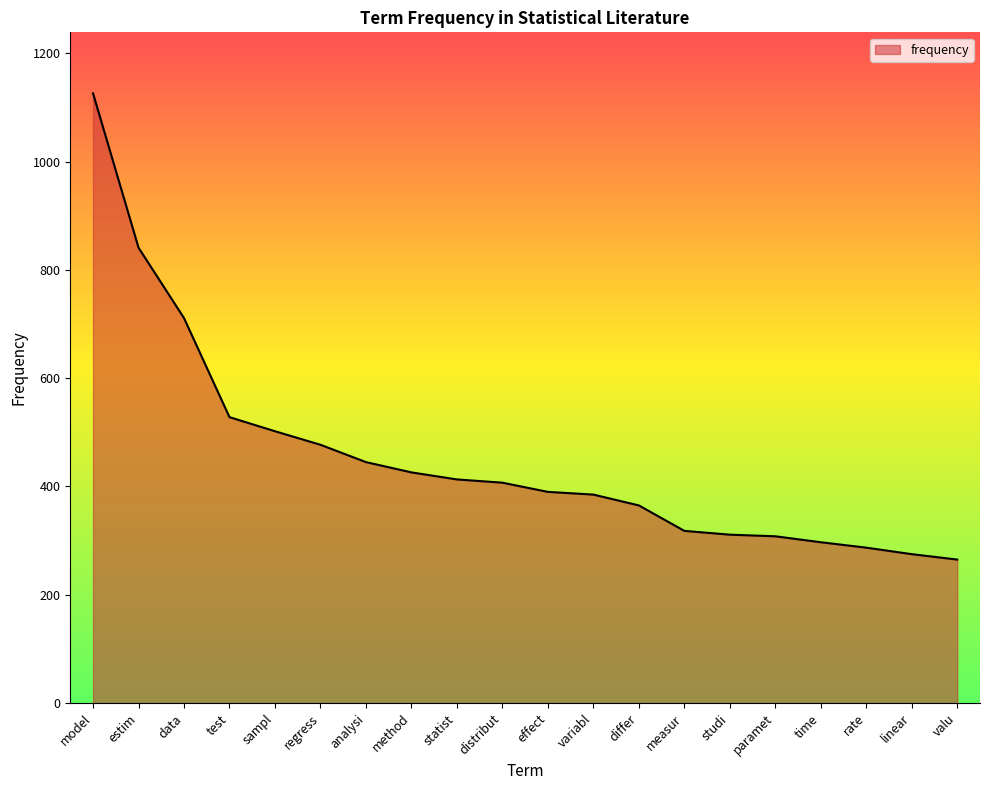

What is the difference between the second highest and second lowest values?

566